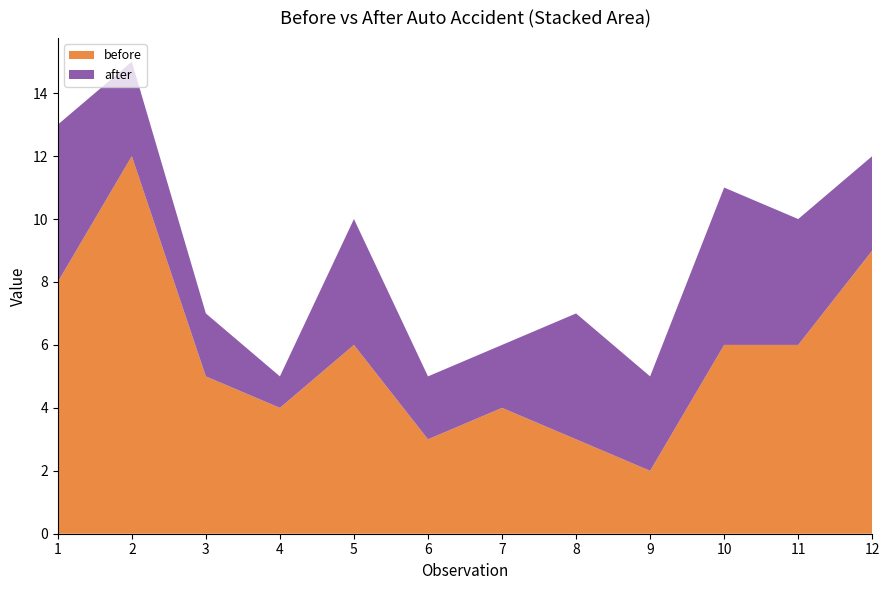

Reading right to left, extract all data points from this chart.

before: 9	6	6	2	3	4	3	6	4	5	12	8
after: 3	4	5	3	4	2	2	4	1	2	3	5